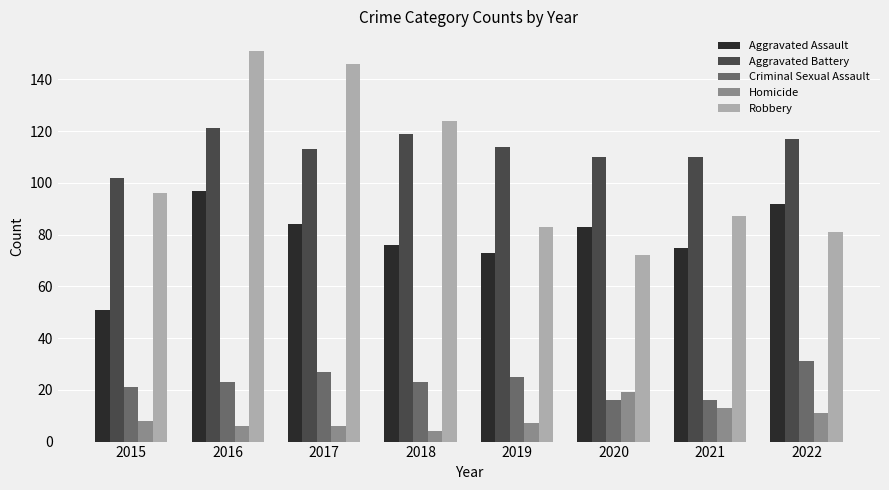

Which series has the widest spread of values?

Robbery